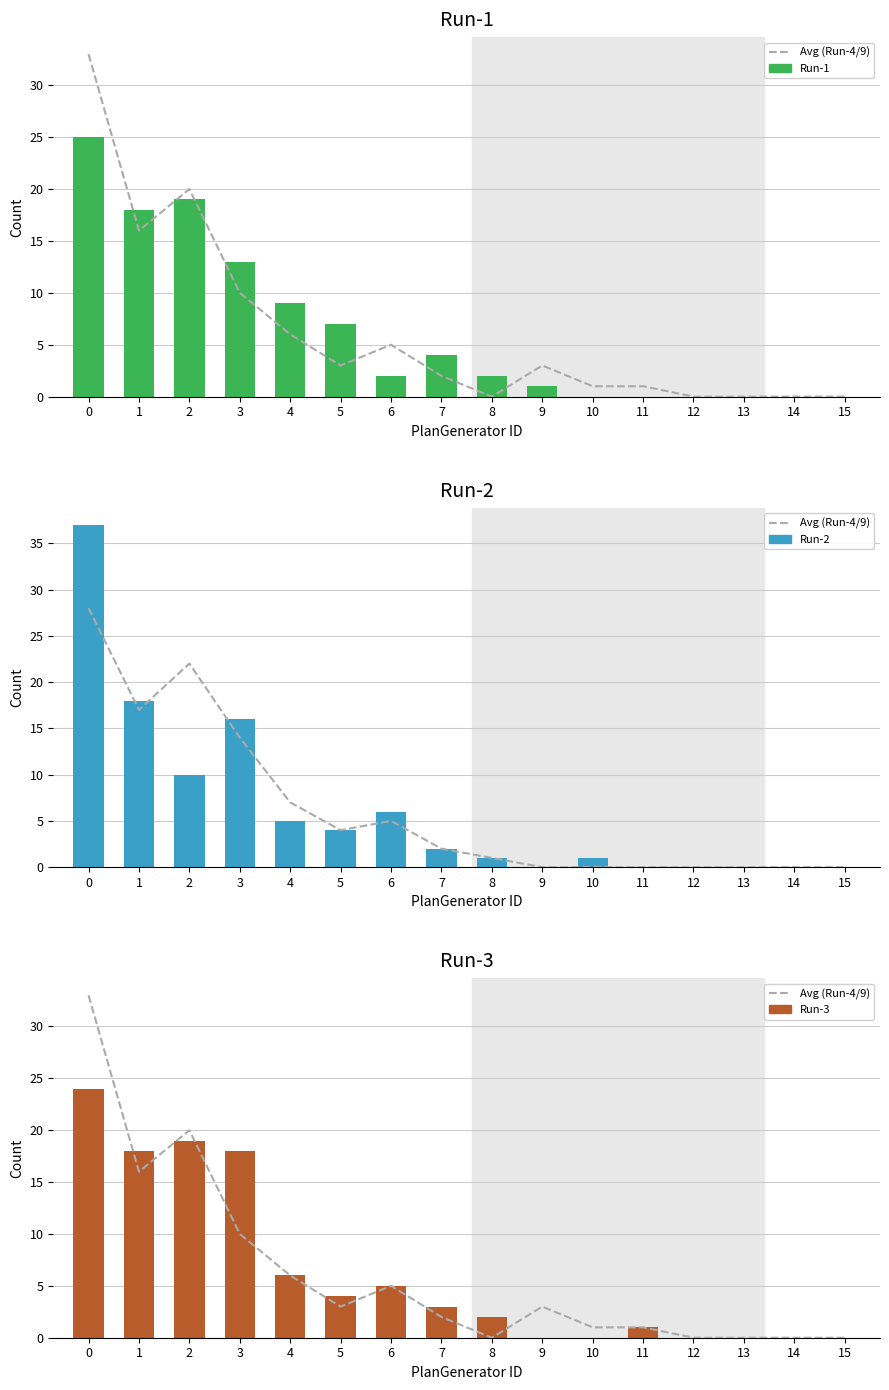

What is the sum of all Avg (Run-4/9) values?

100